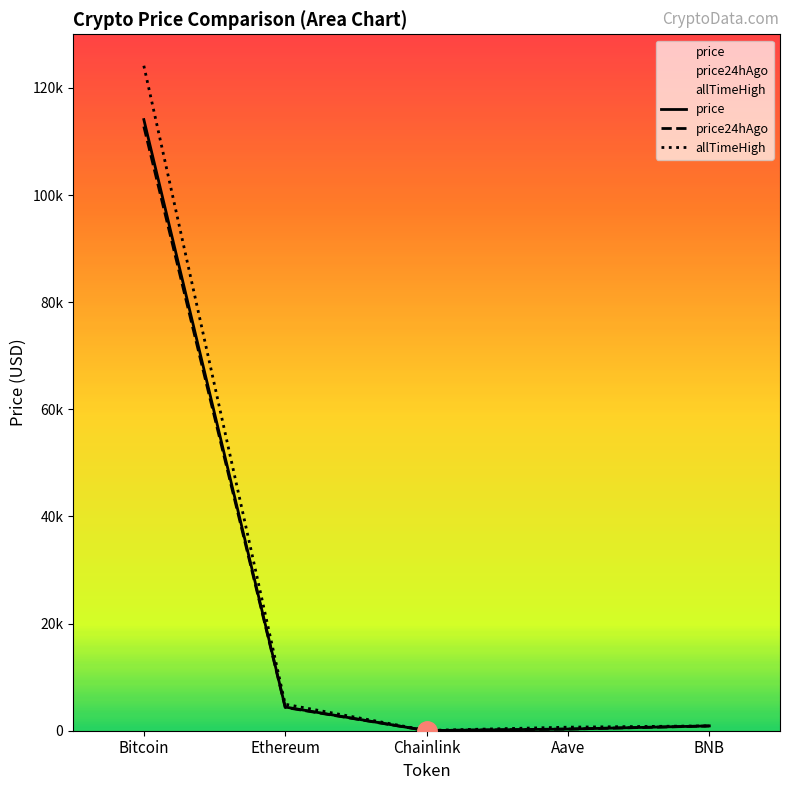

What is the label of the 3rd point from the left?

Chainlink